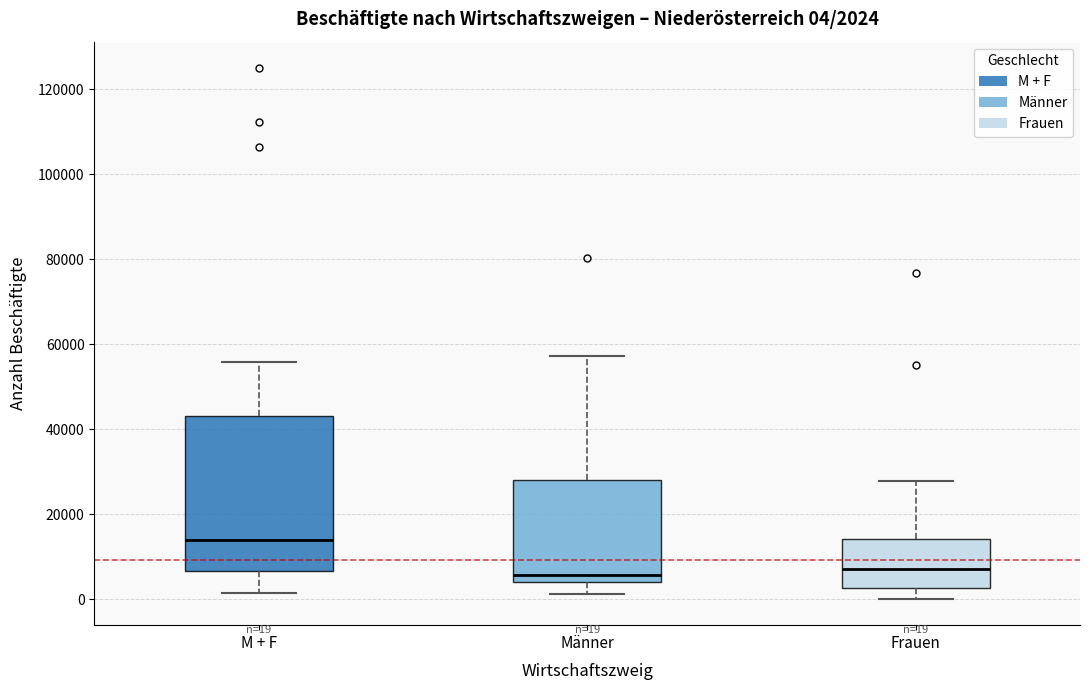

Which box is the tallest, from its lower edge to its upper edge?

M + F